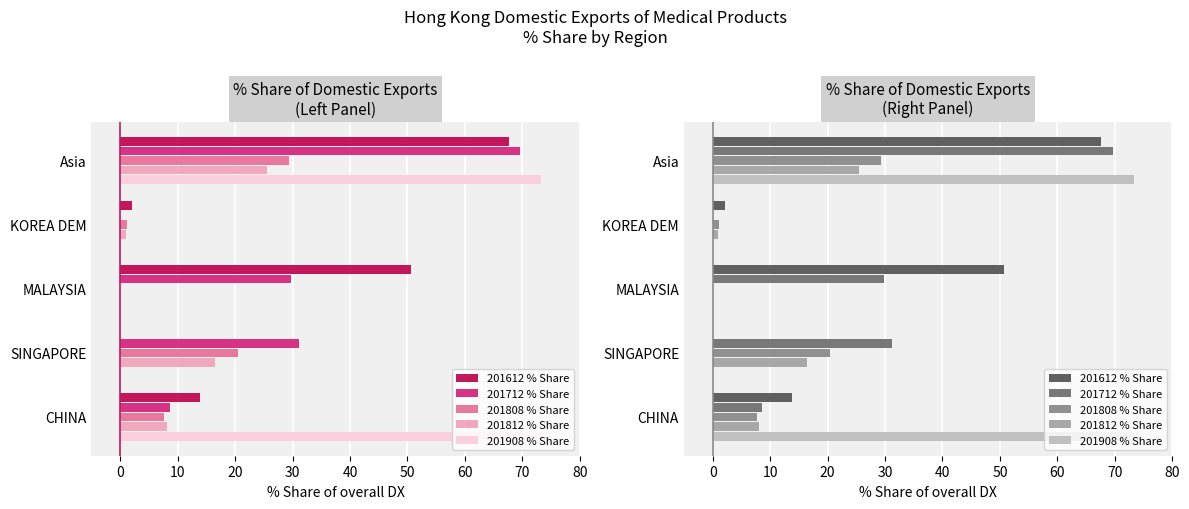

How many groups of bars are there?

5